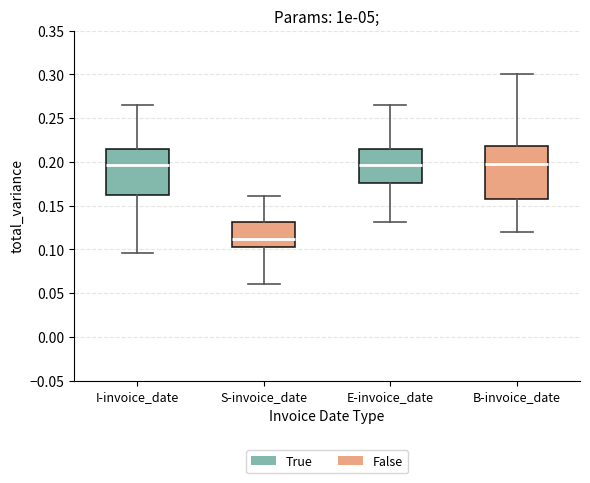

Which box's median line is the lowest?

S-invoice_date